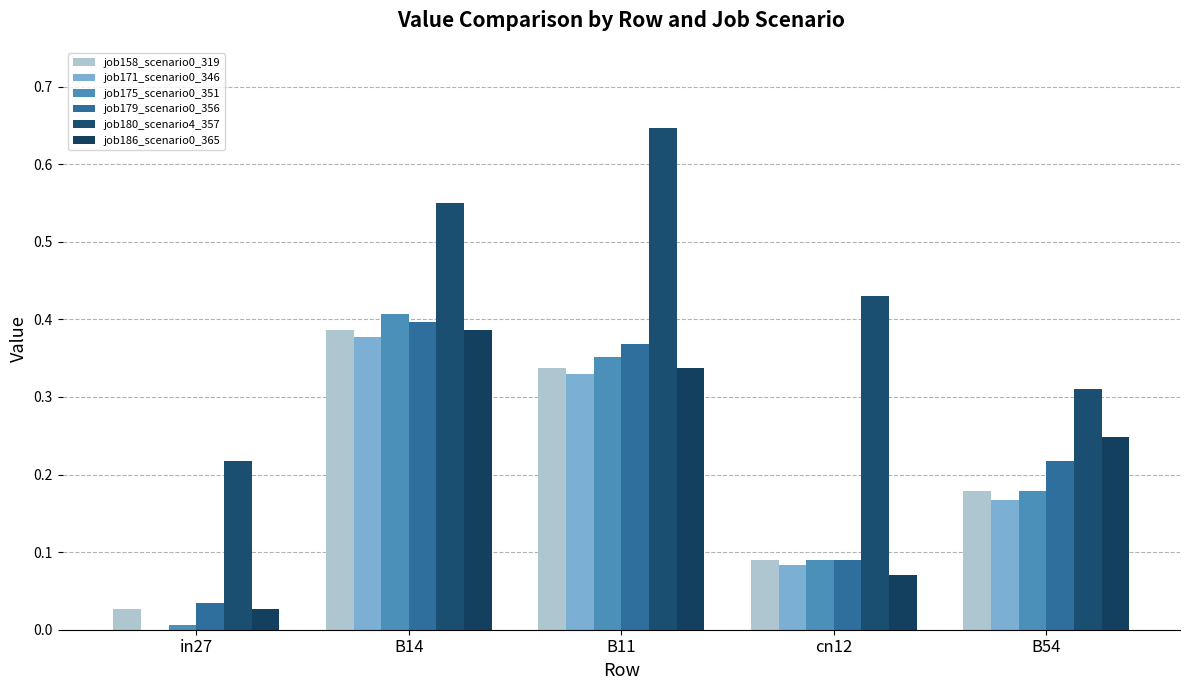

At in27, list the series in order from smallest to largest.

job171_scenario0_346, job175_scenario0_351, job158_scenario0_319, job186_scenario0_365, job179_scenario0_356, job180_scenario4_357